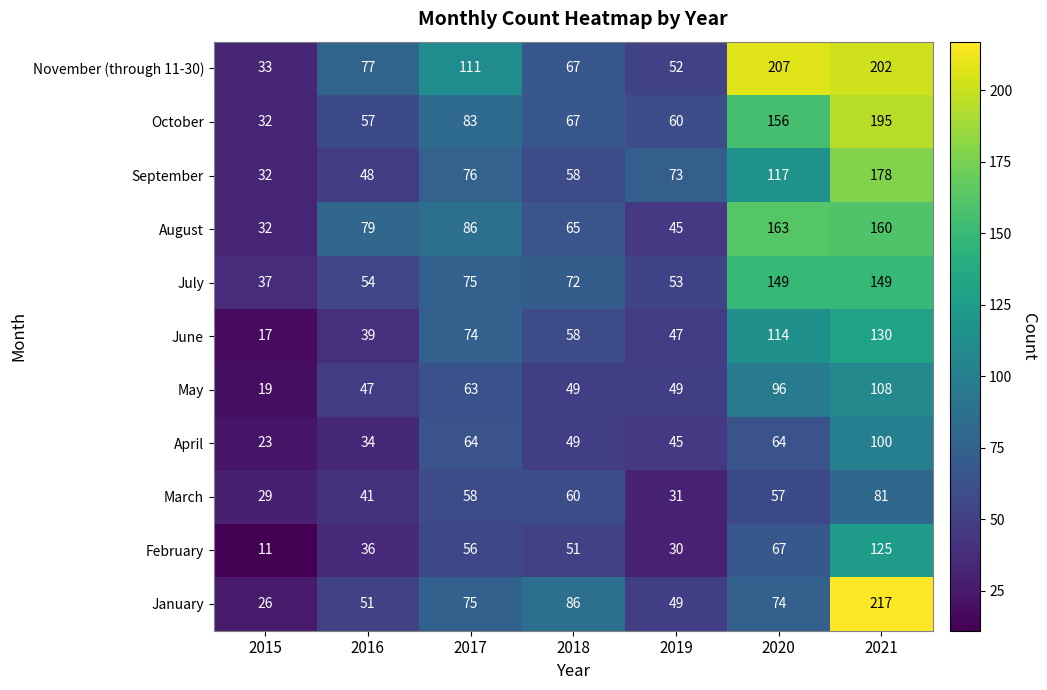

What is the sum of the April values at 2017 and 2015?

87